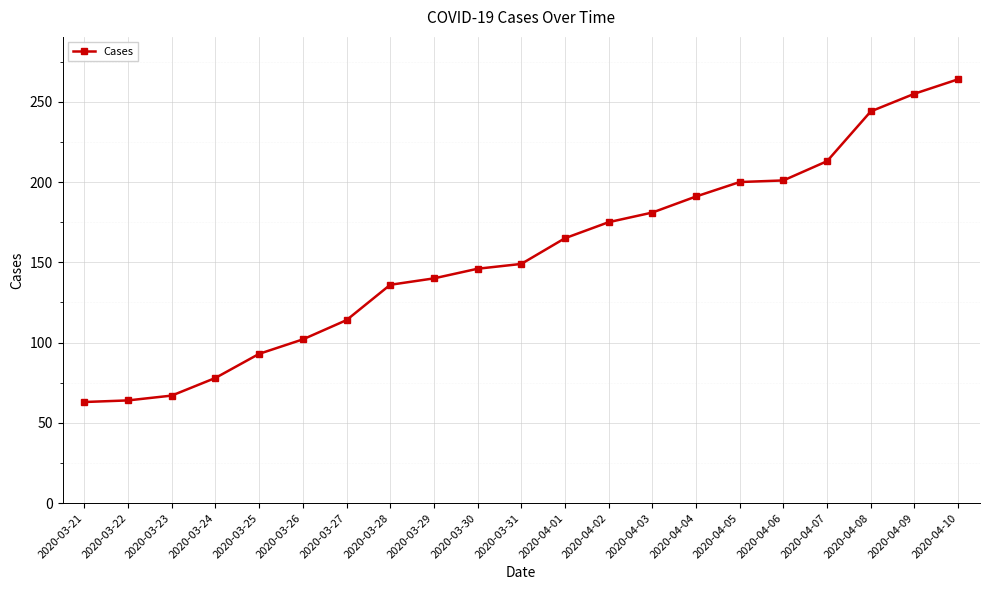

The value at 2020-03-31 is 149. True or false?

True